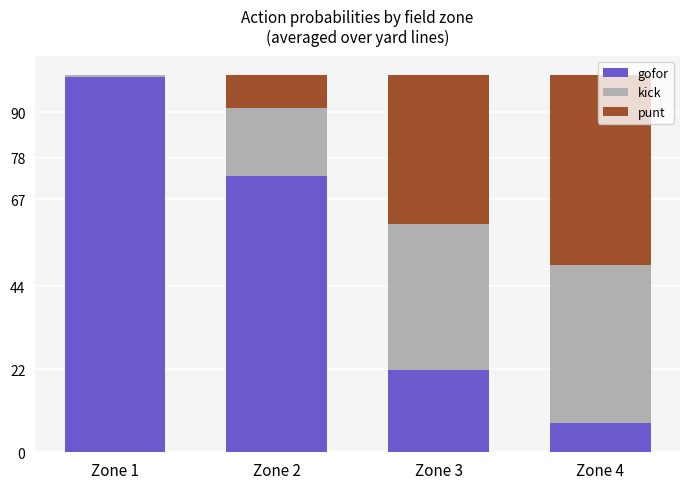

What is the difference between the second highest and second lowest values in the kick series?

0.2